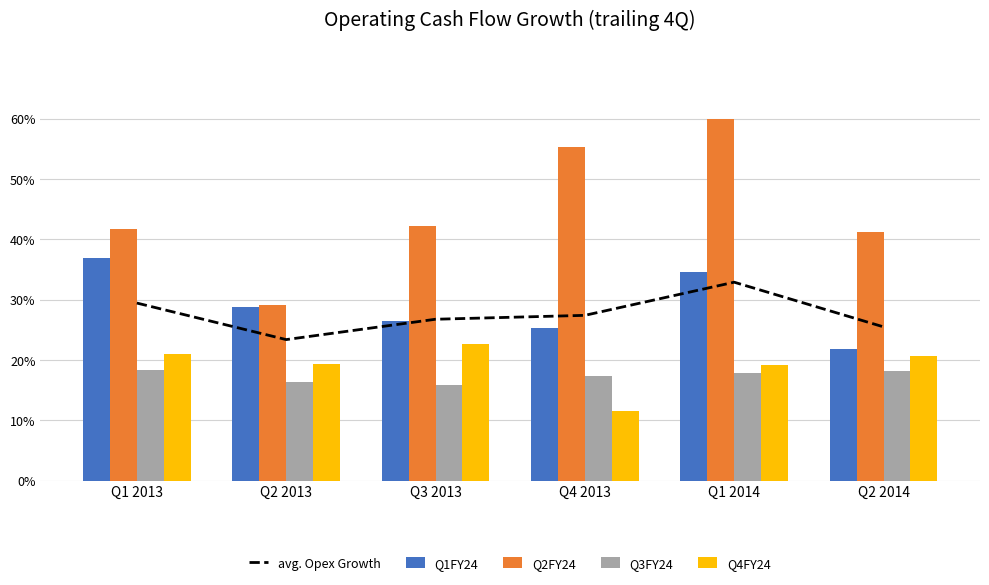

The Q3FY24 series shows 0.3 at Q3 2013. True or false?

True